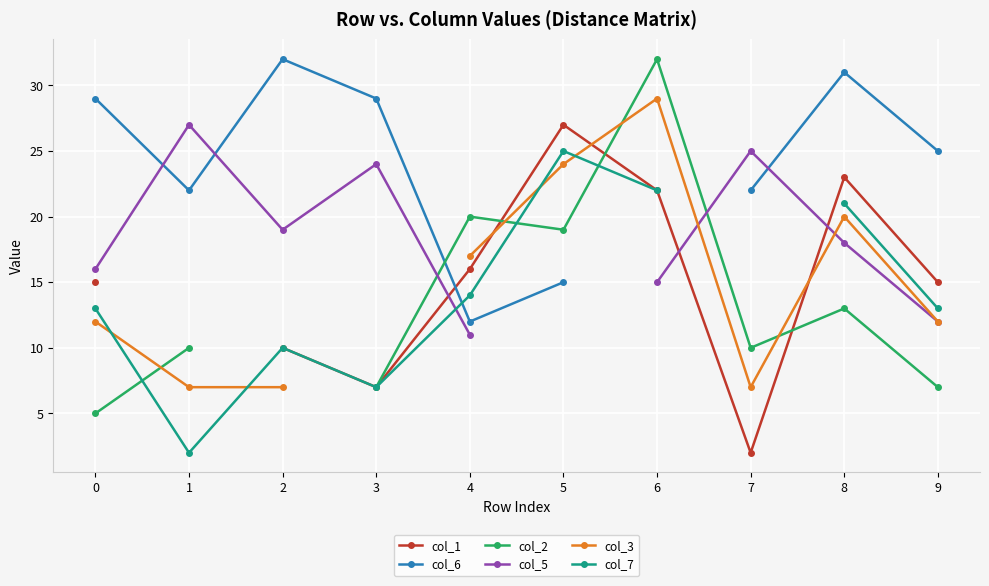

What are all the series names shown in the legend?

col_1, col_6, col_2, col_5, col_3, col_7